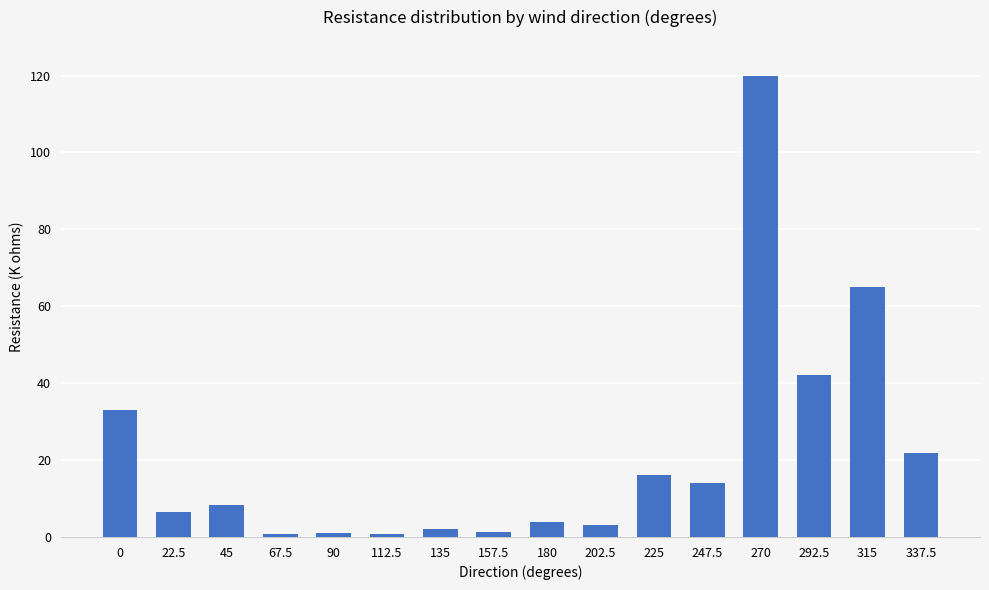

What is the label of the 12th bar from the right?

90